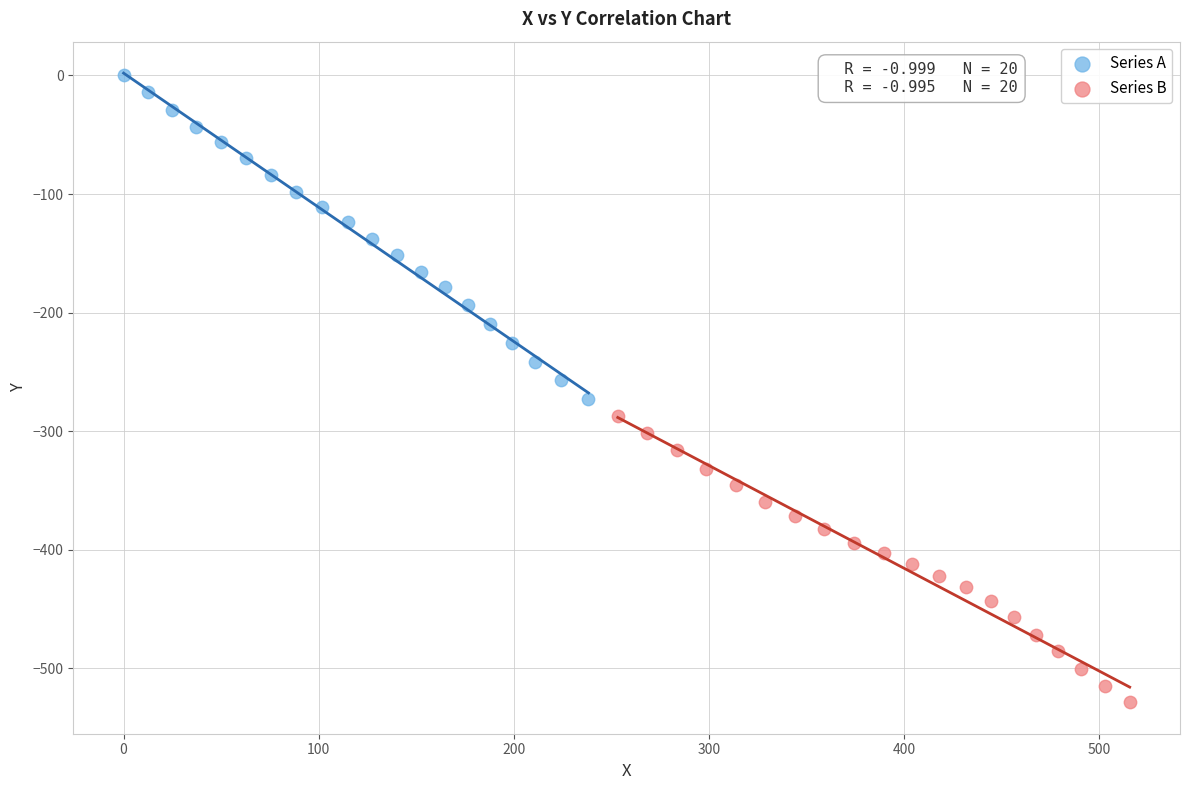

Which series has the largest Y range (max minus min)?

Series A